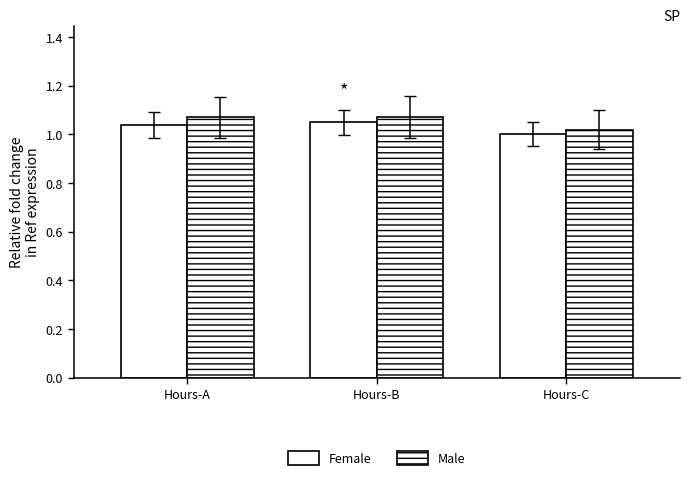

How many groups of bars are there?

3